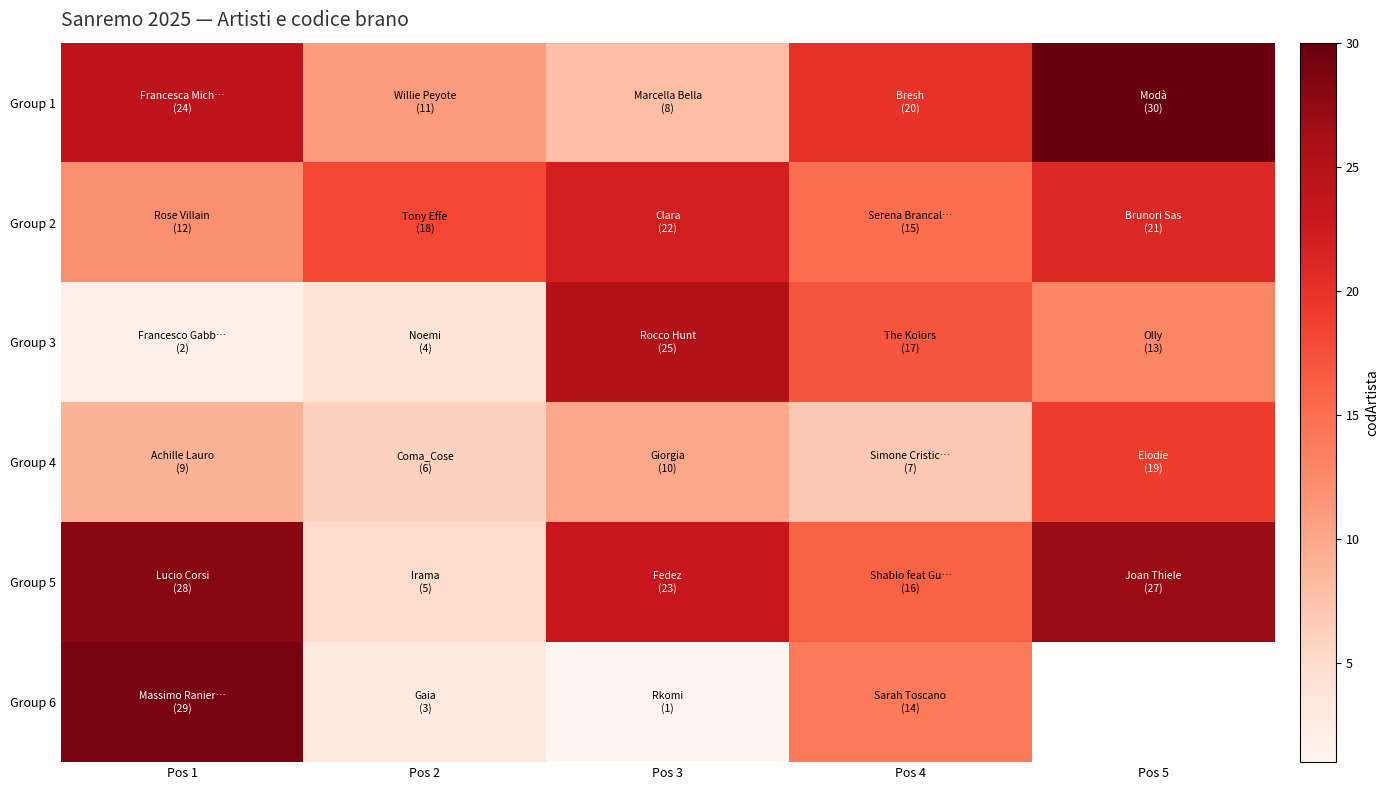

How many data points in Group 1 are less than 20?

2